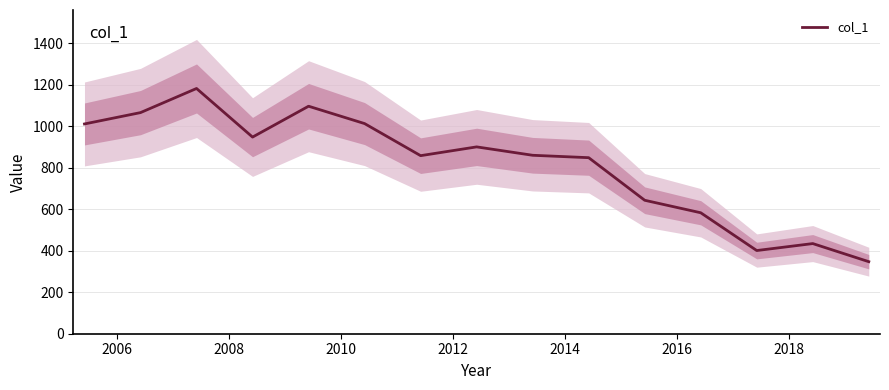

What is the lowest value of the col_1 series?

347.2